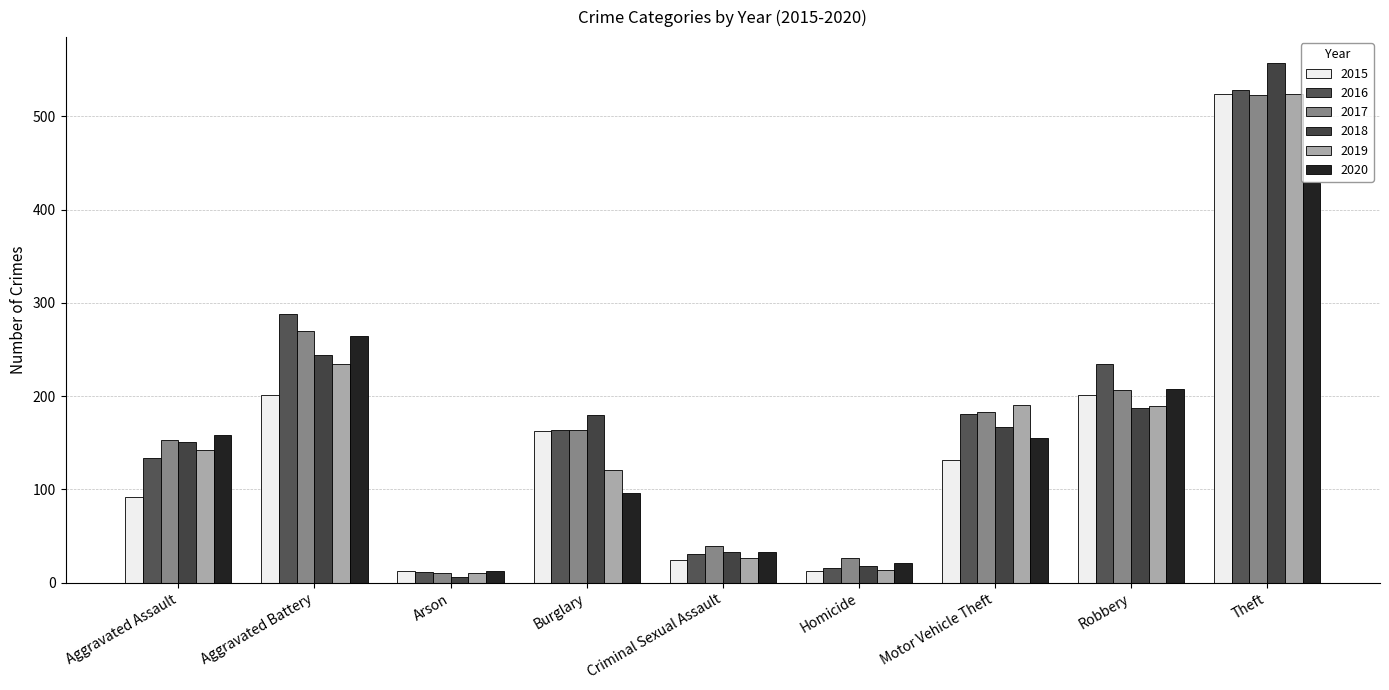

Which series has the widest spread of values?

2018